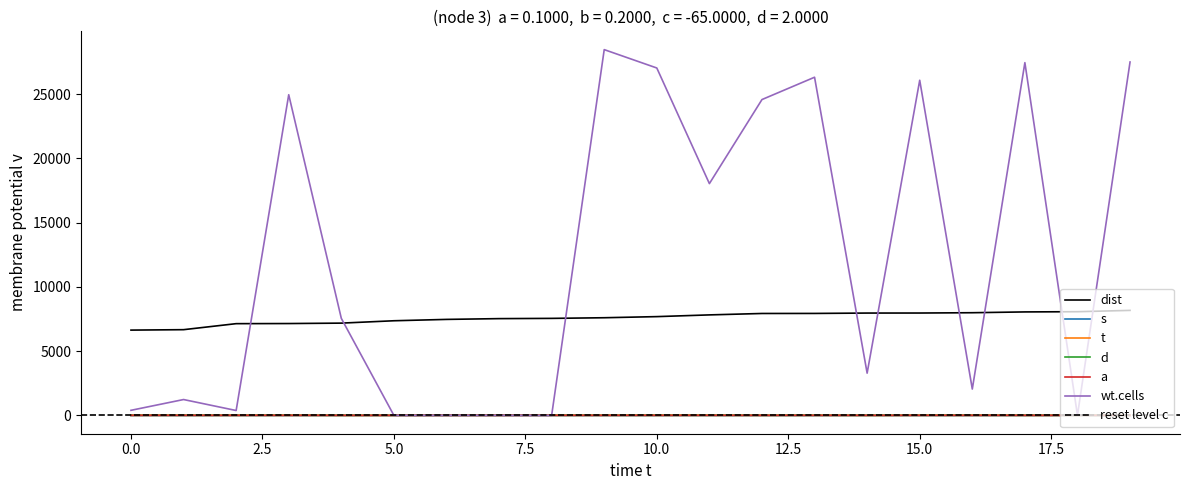

What is the lowest value of the wt.cells series?

1.0